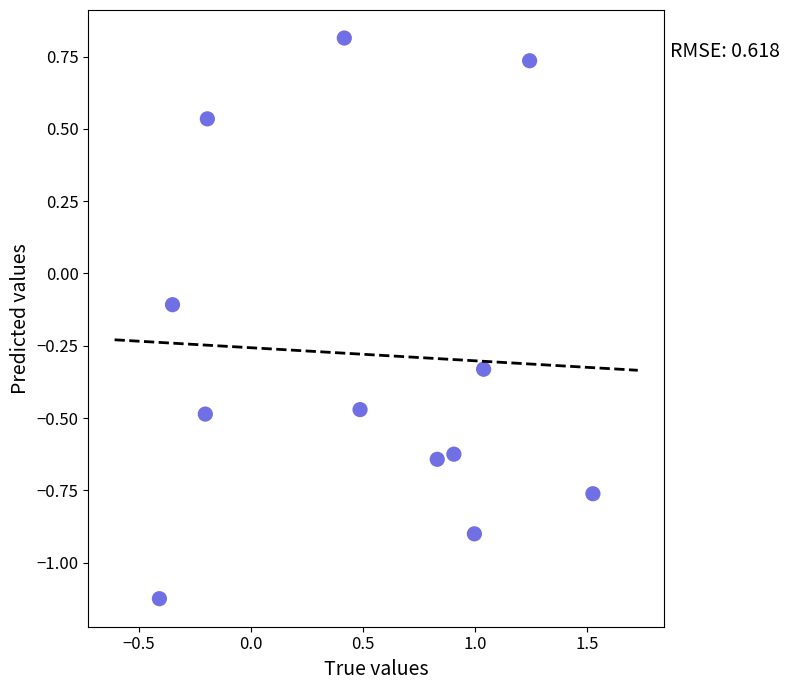

What is the range of Y values (max minus min)?

1.9